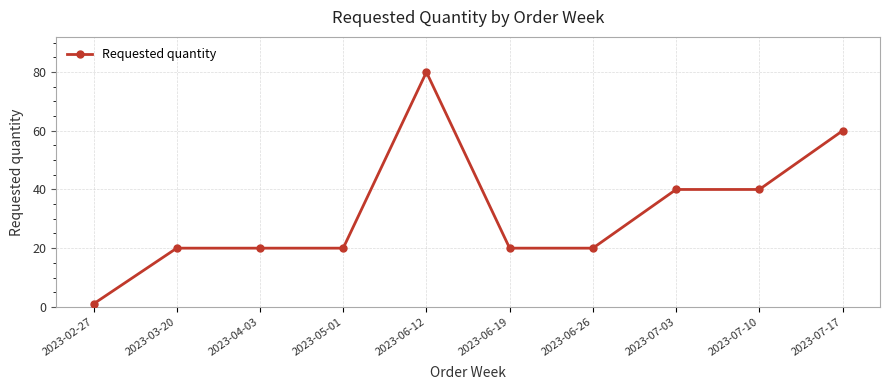

The chart shows a value of 1 at 2023-02-27. True or false?

True